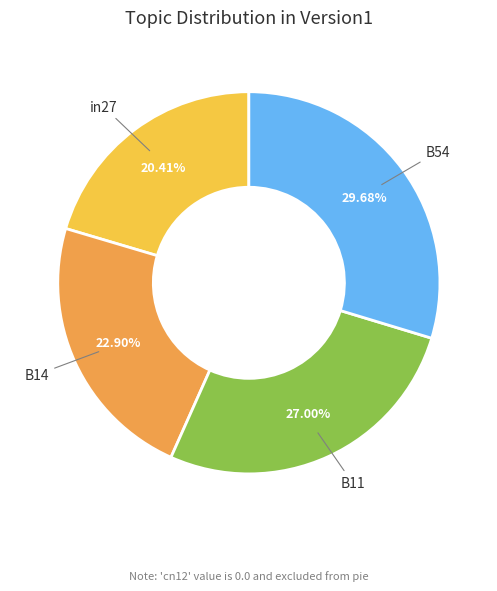

Does any single category account for the majority?

No